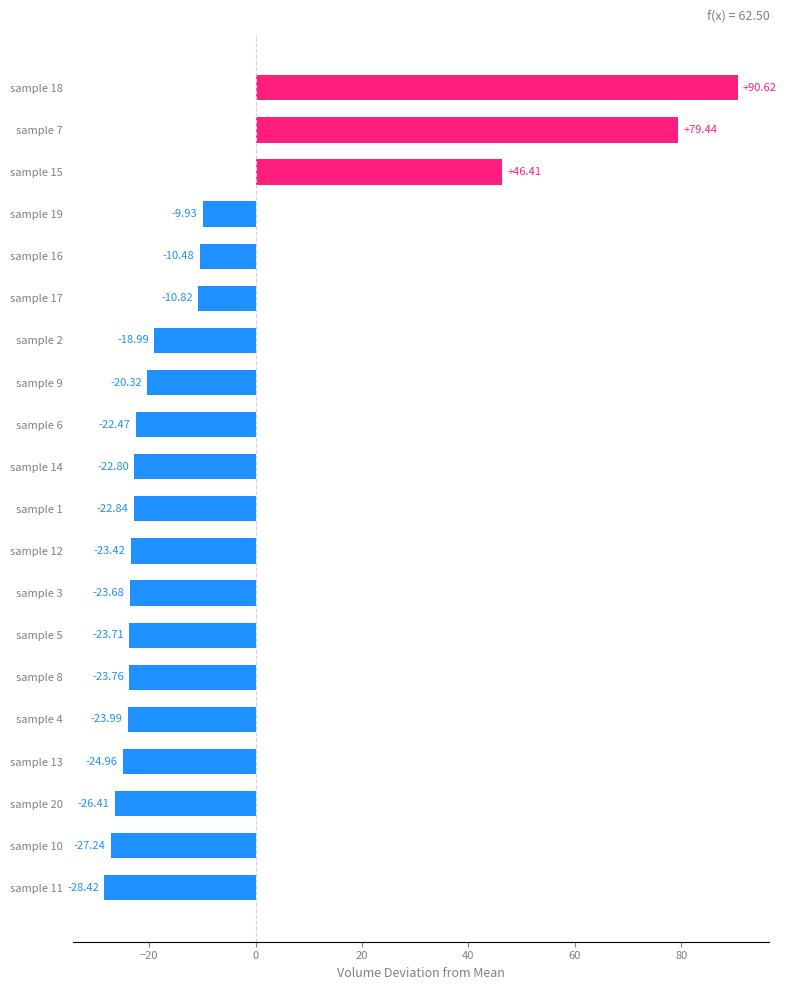

Rank the categories by value from lowest to highest.

sample 11, sample 10, sample 20, sample 13, sample 4, sample 8, sample 5, sample 3, sample 12, sample 1, sample 14, sample 6, sample 9, sample 2, sample 17, sample 16, sample 19, sample 15, sample 7, sample 18